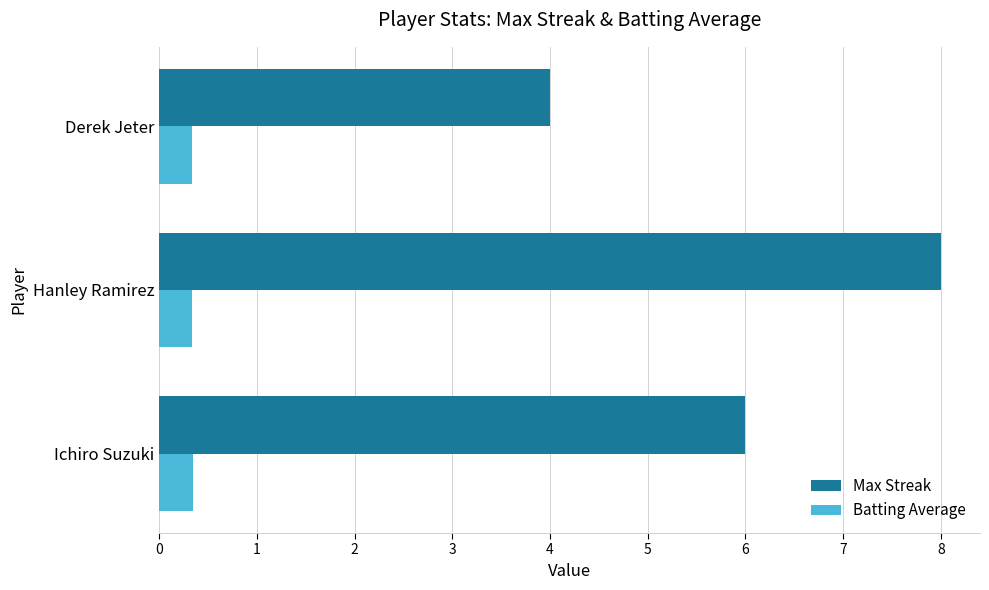

Is it true that Max Streak equals 4.0 at Derek Jeter?

True